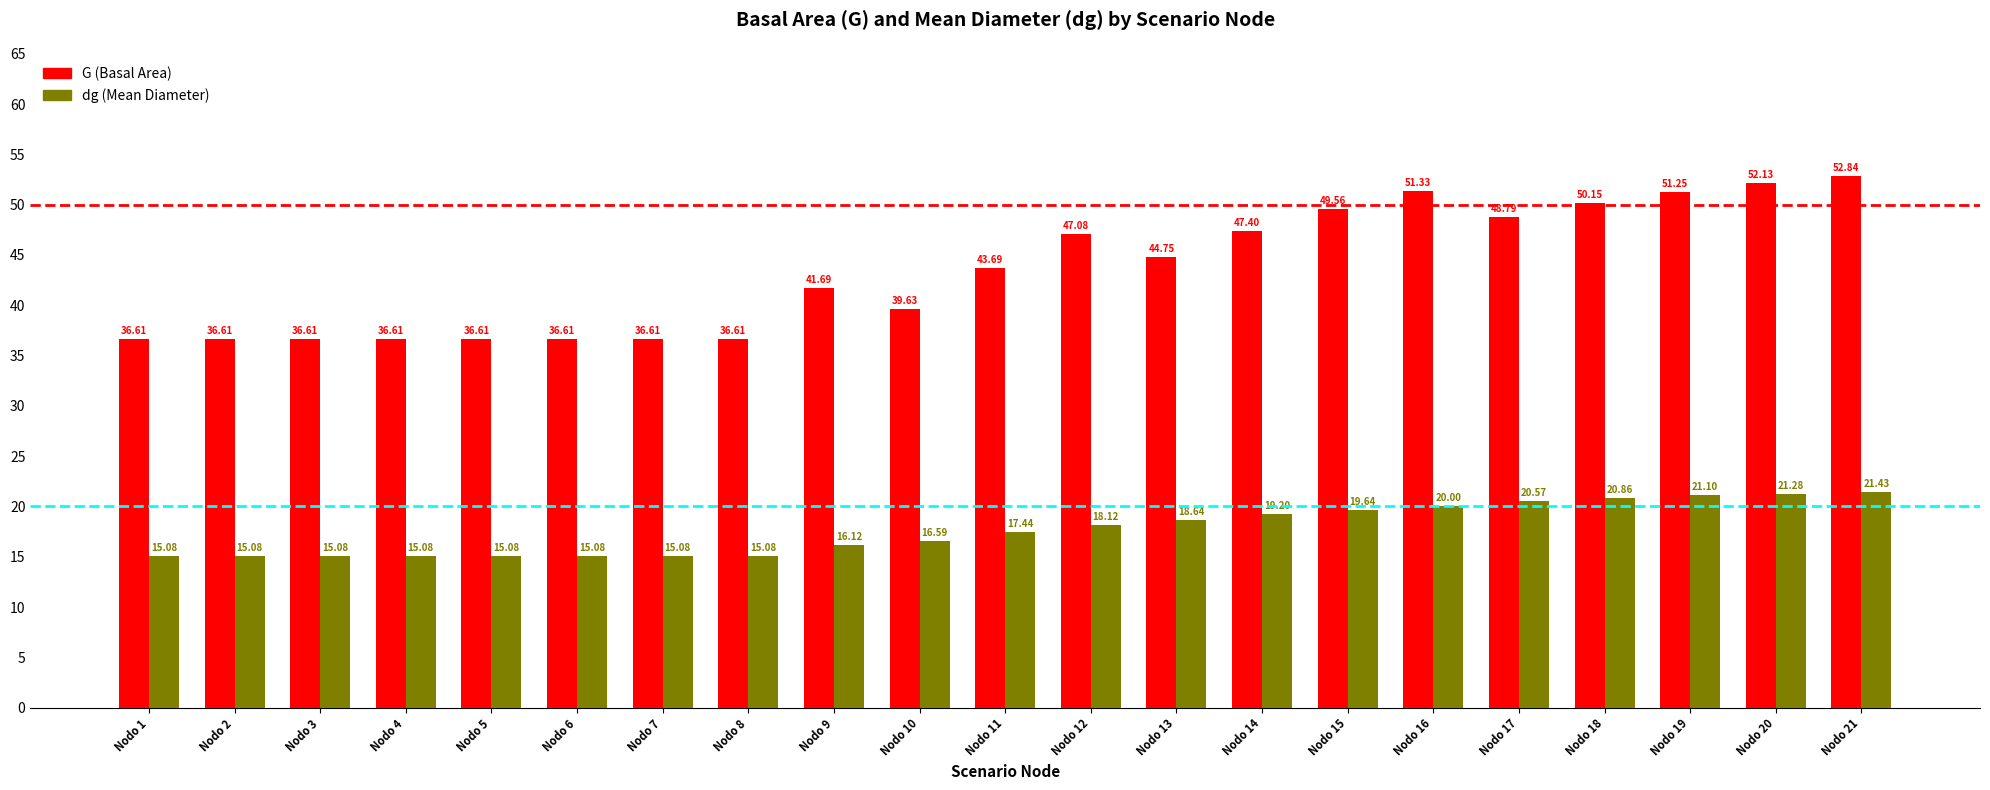

What is the maximum value for G (Basal Area)?

52.8